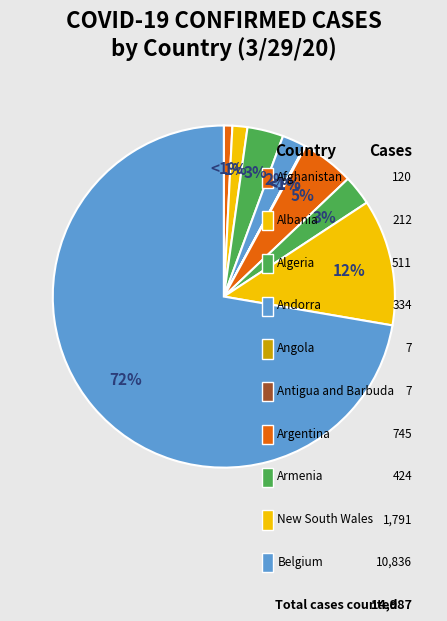

How many slices are in this pie chart?

10